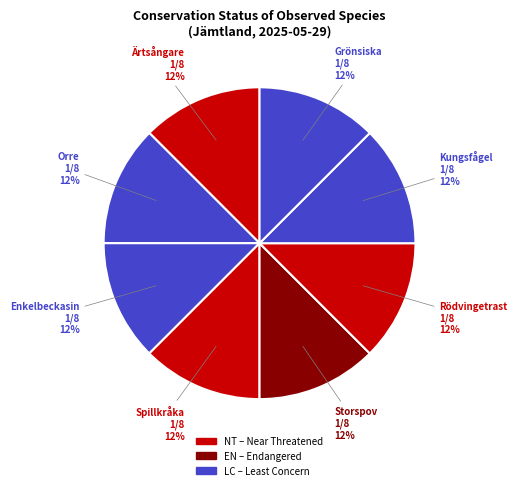

Is there a majority slice in this chart?

No